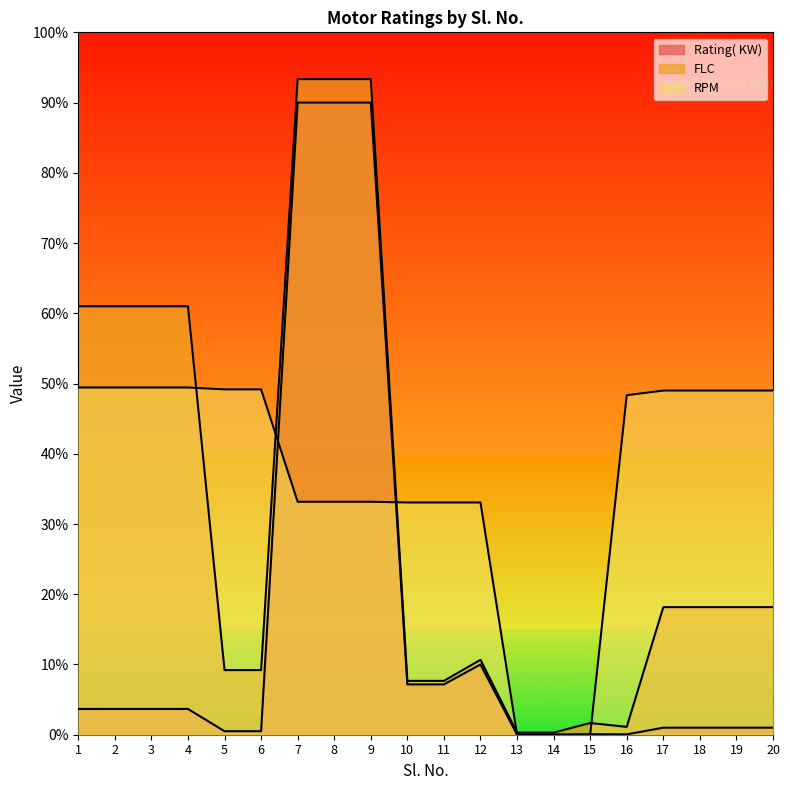

The Rating( KW) series shows 4850.7 at 8. True or false?

False